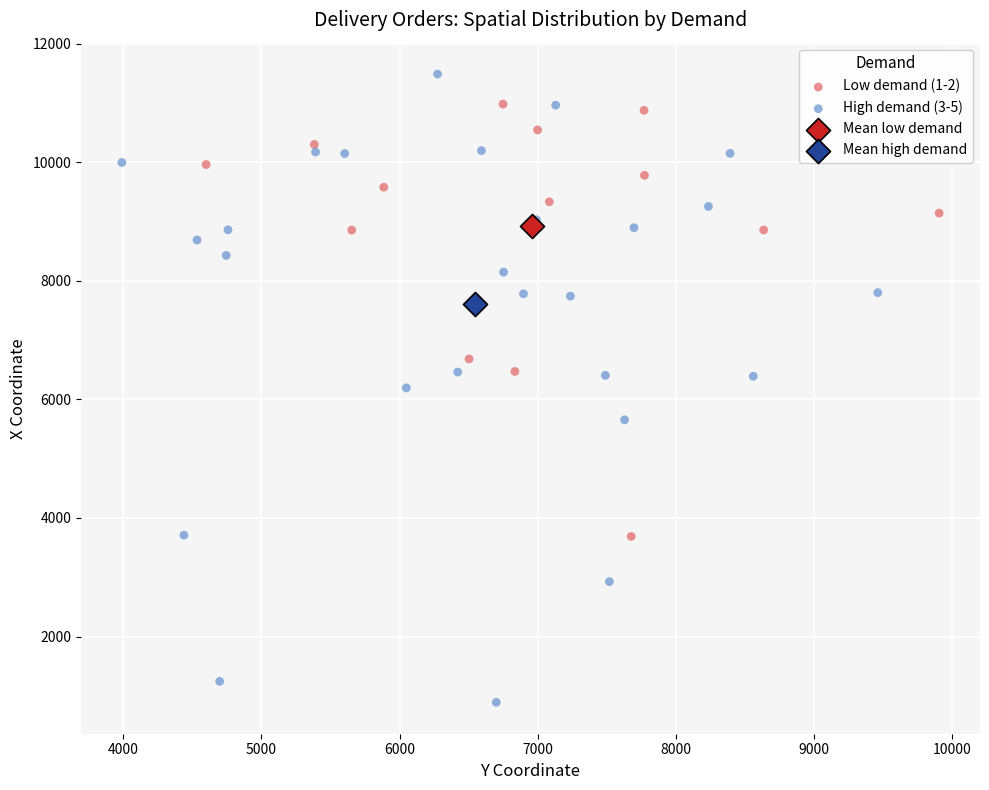

What are all the series names shown in the legend?

Low demand (1-2), High demand (3-5), Mean low demand, Mean high demand